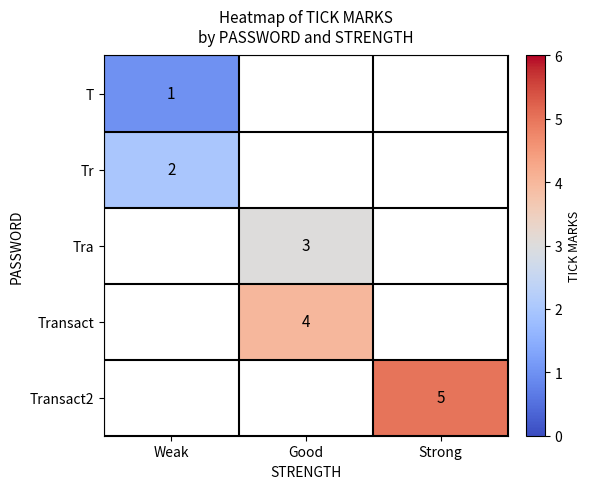

Which label corresponds to the smallest value in the chart?

Weak